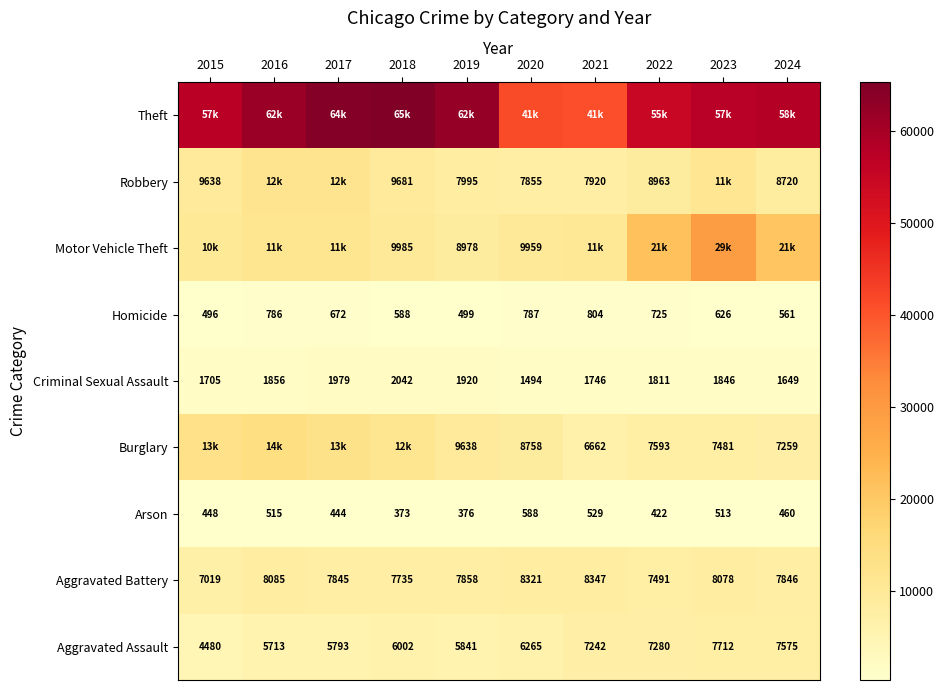

Read the Aggravated Battery value at 2022.

7491